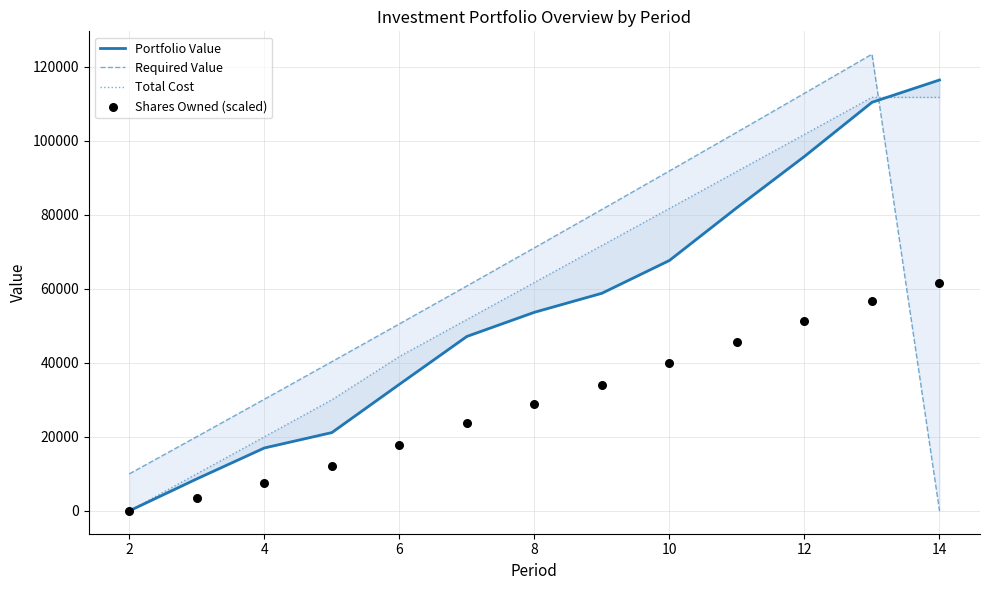

Which series has the widest spread of Y values?

Required Value